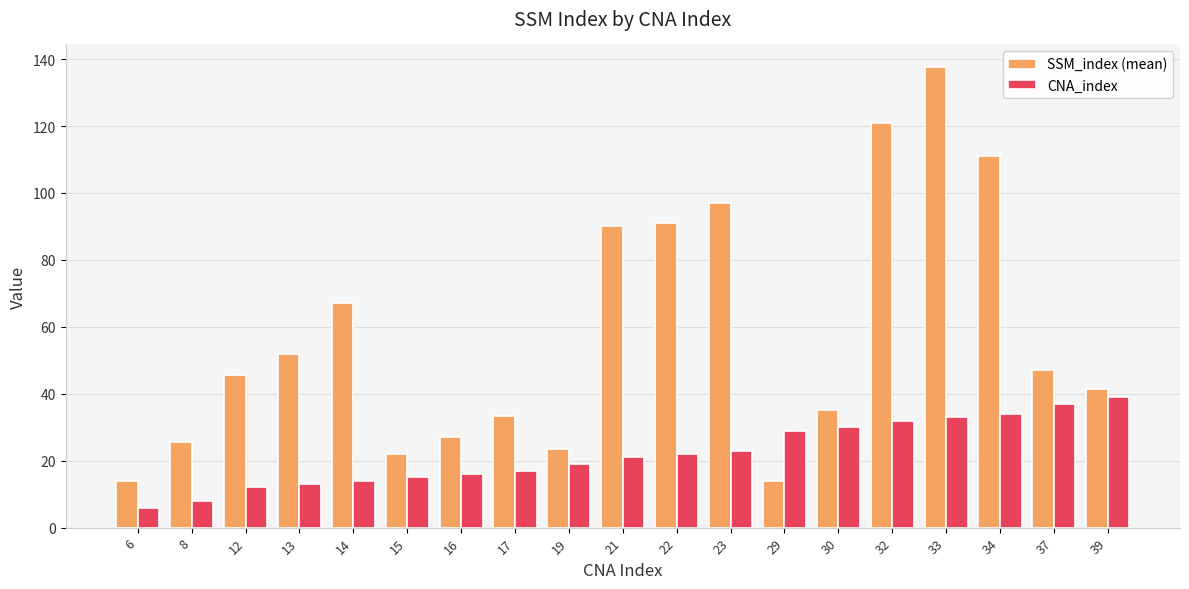

Which category has the highest value in the SSM_index (mean) series?

33